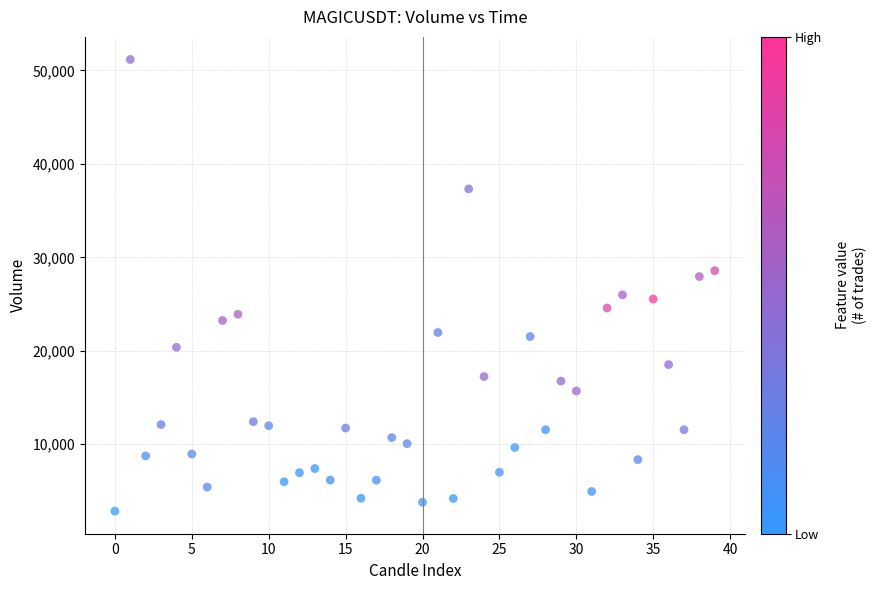

What is the range of Y values (max minus min)?

48339.6